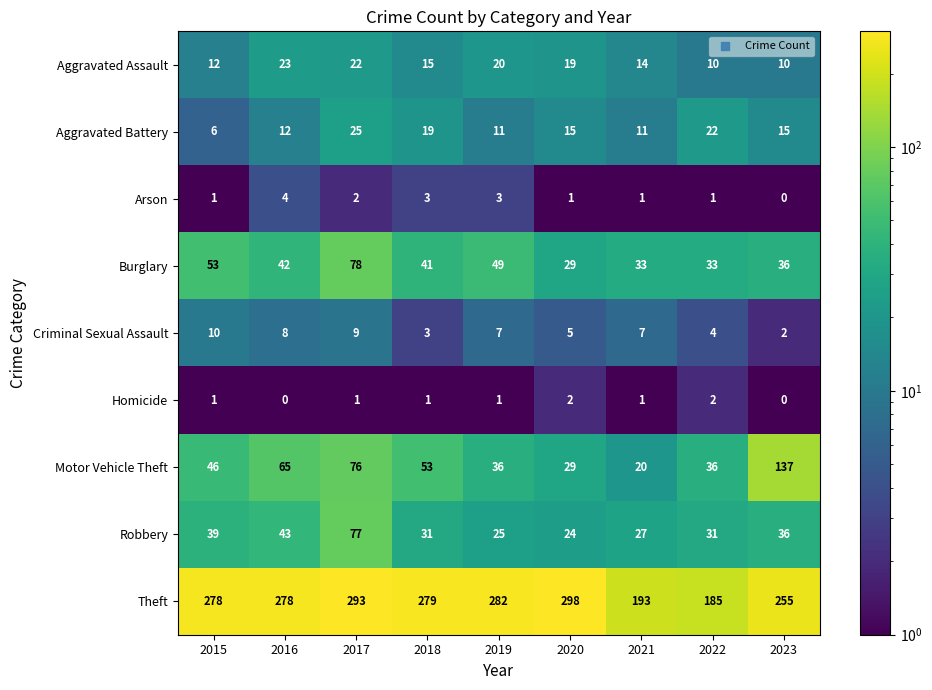

What is the total value across all series at 2016?

475